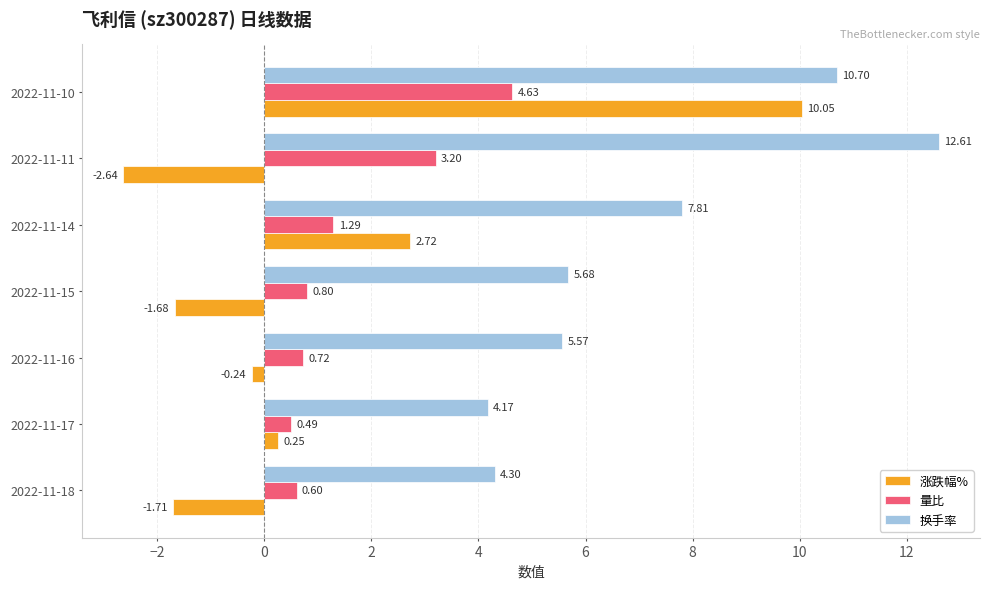

Rank the categories by 量比 value from lowest to highest.

2022-11-17, 2022-11-18, 2022-11-16, 2022-11-15, 2022-11-14, 2022-11-11, 2022-11-10